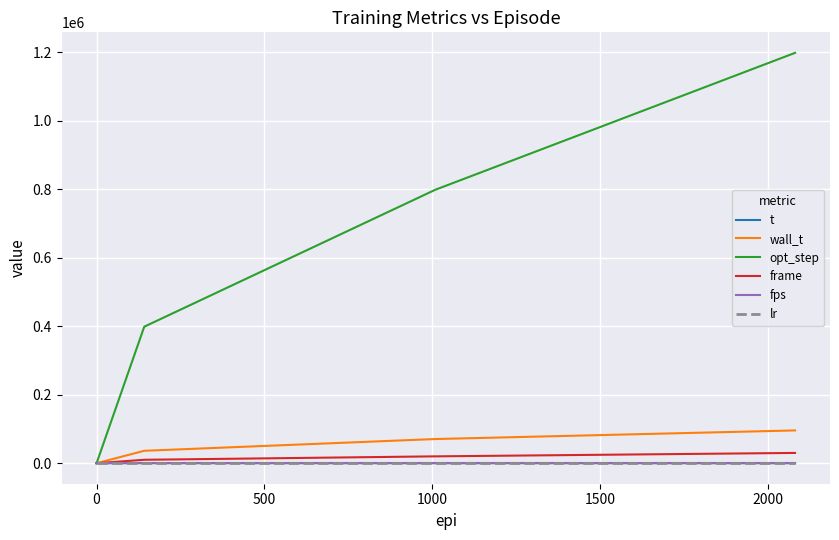

What is the average value of the opt_step series?

599040.0